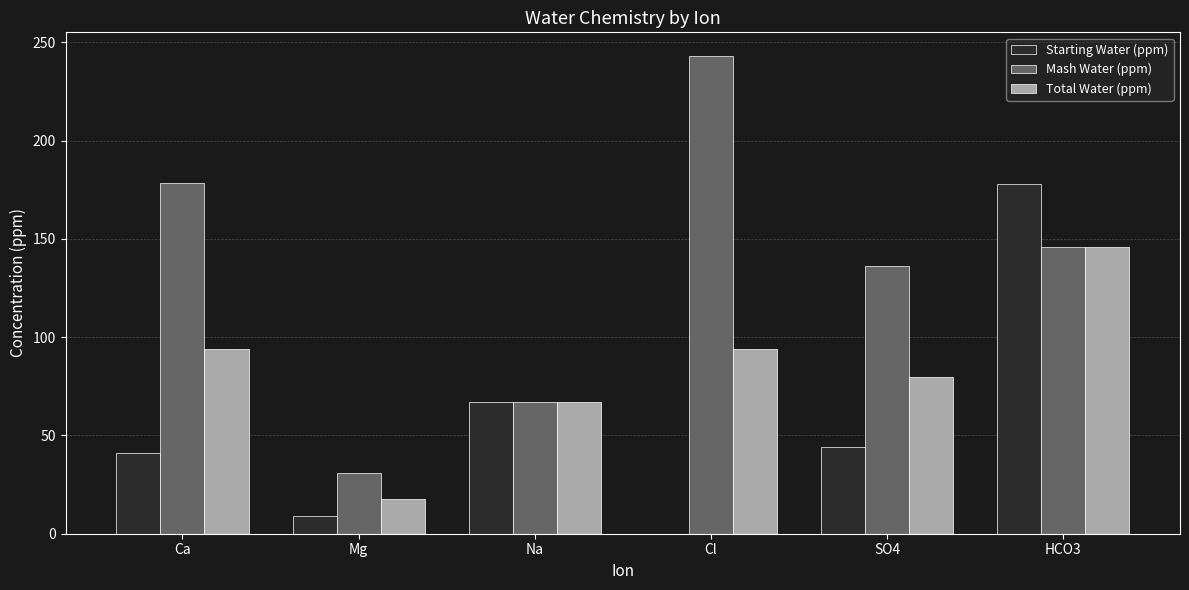

Reading right to left, list all the values displayed in this chart.

Starting Water (ppm): 178.0	44.0	0.0	67.0	9.0	41.0
Mash Water (ppm): 145.9	136.1	243.0	67.0	31.0	178.2
Total Water (ppm): 145.9	79.7	94.2	67.0	17.5	94.2